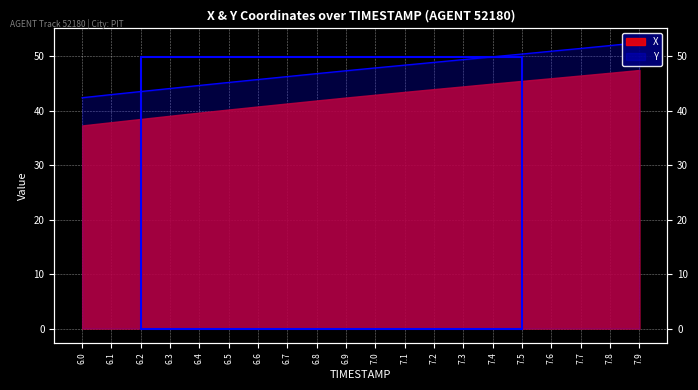

The value at 6.9 is 47.4. True or false?

True